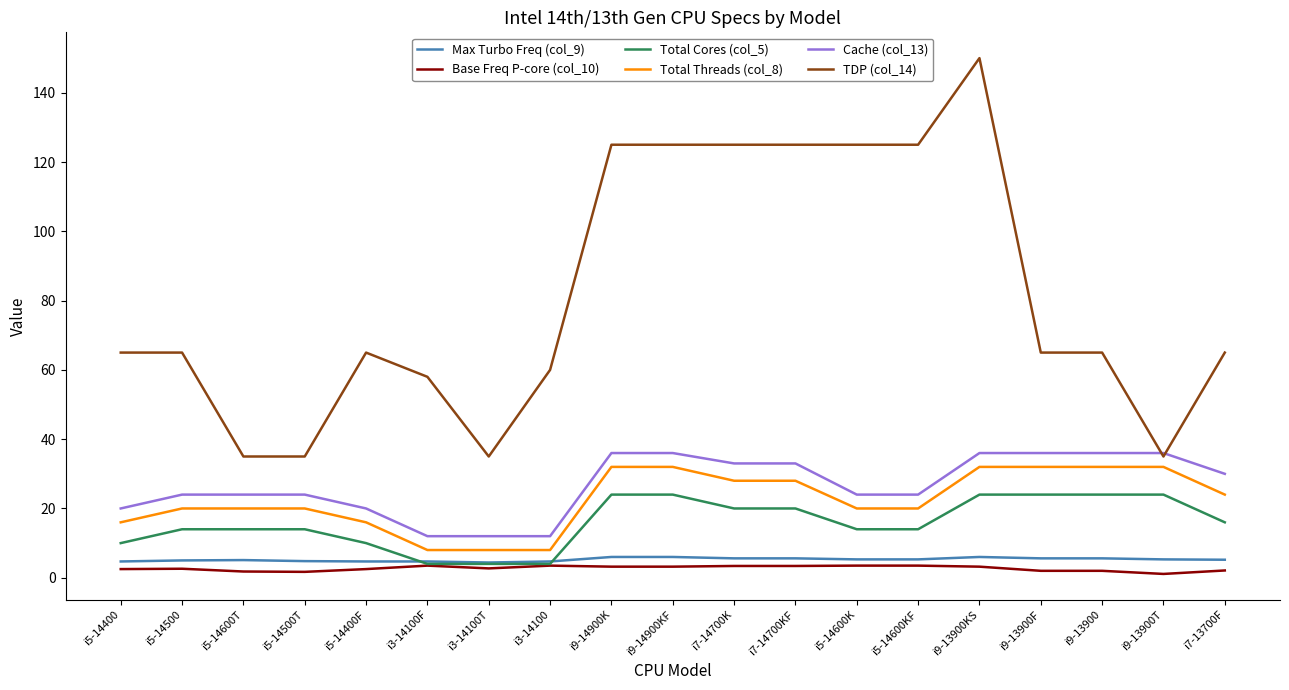

What is the lowest value of the TDP (col_14) series?

35.0